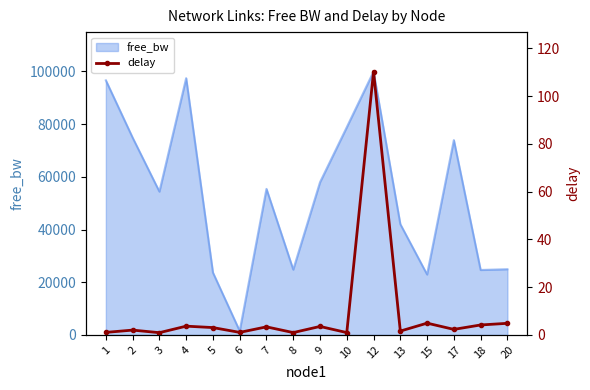

True or false: the data has more than 1 interior local peaks.

True